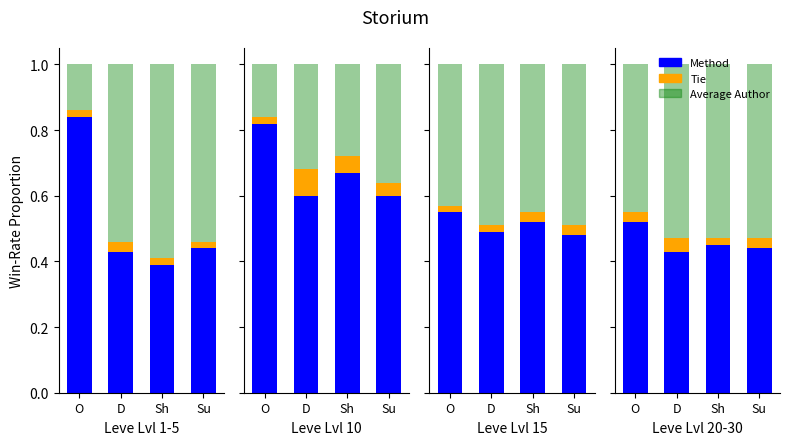

What are all the series names shown in the legend?

Method, Tie, Average Author